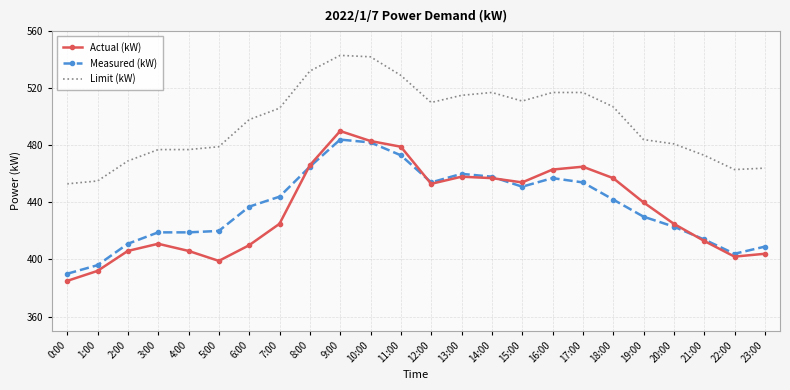

At which label does Actual (kW) first exceed 440?

8:00